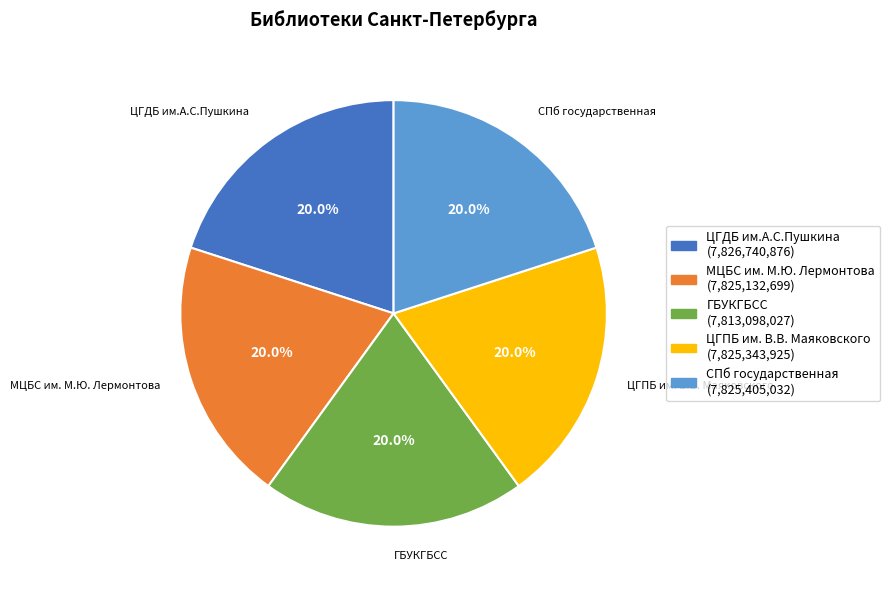

Does any single category account for the majority?

No